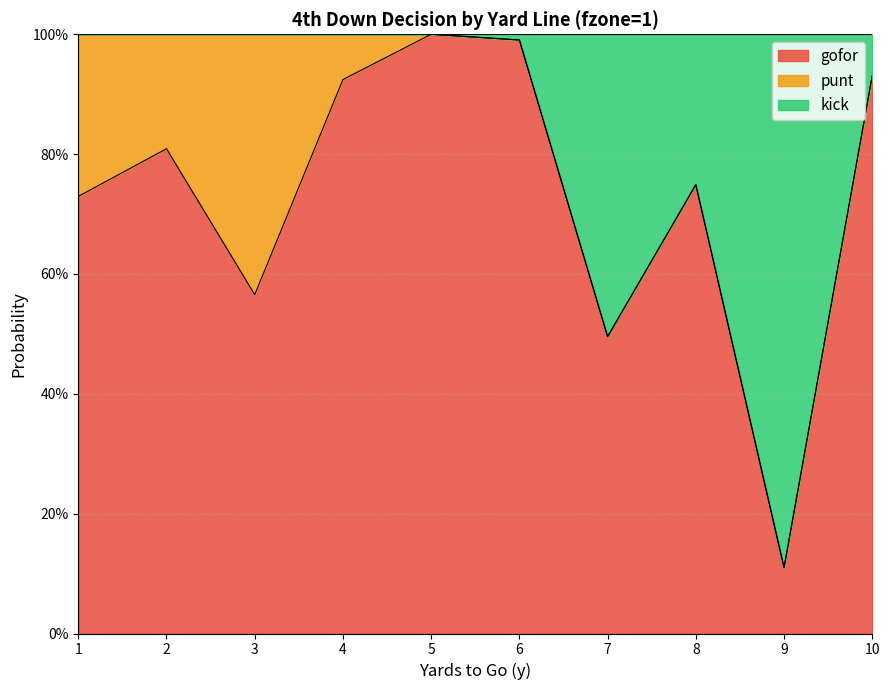

True or false: gofor has a value of 0.8 at 2.

True